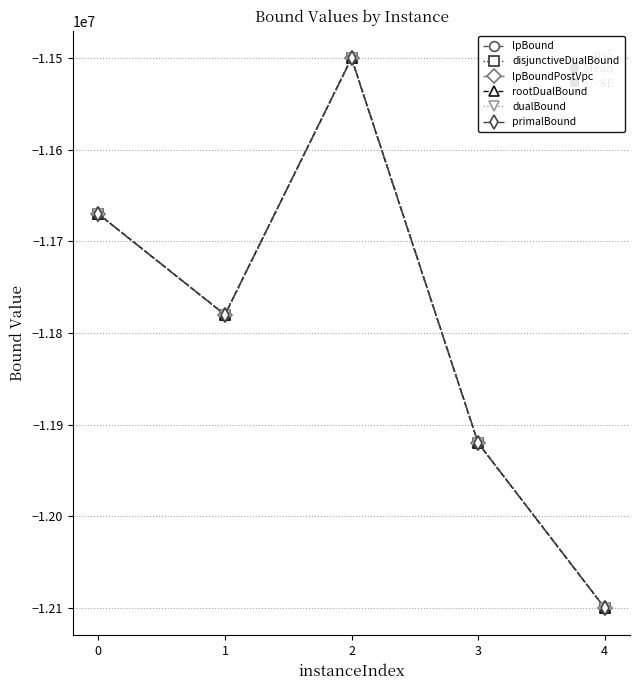

What is the minimum value shown in the chart?

-12100003